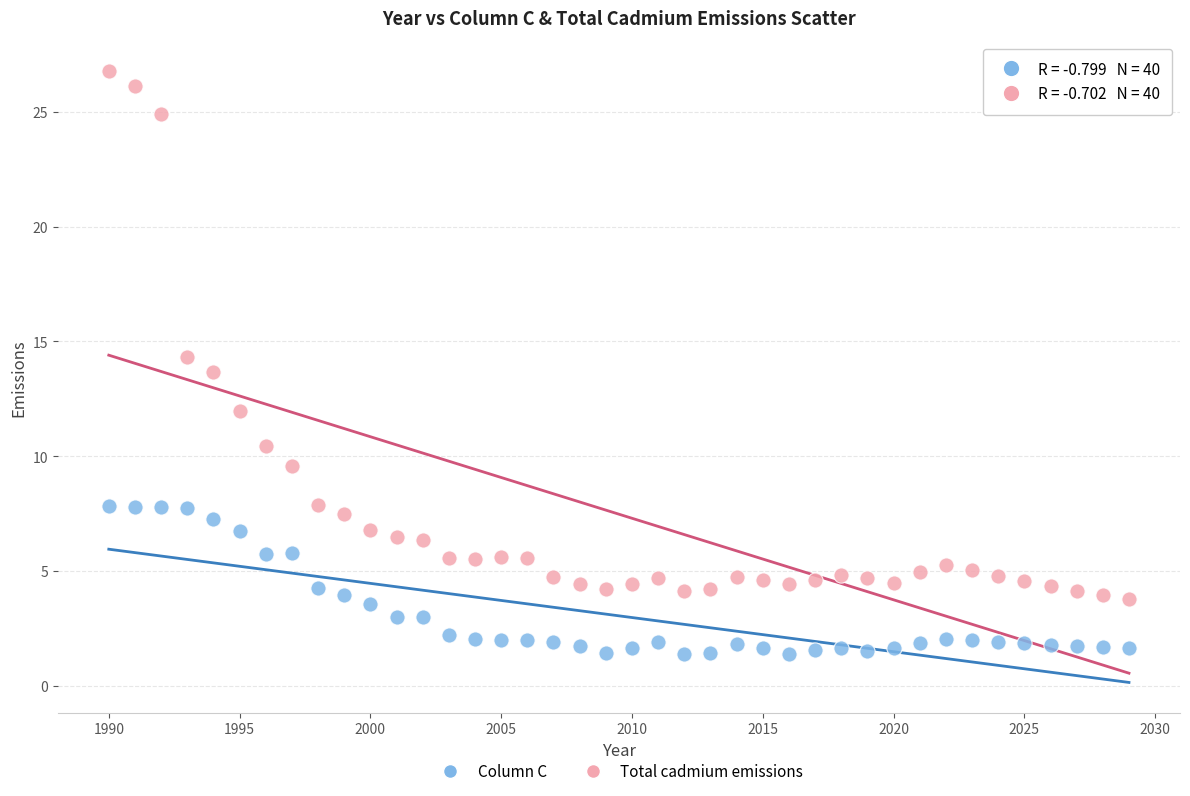

Across all data points, what is the range of X values (max minus min)?

39.0